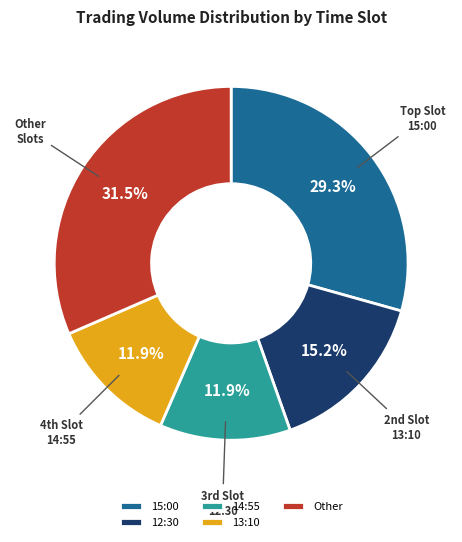

Between 14:55 and 15:00, which is larger?

15:00